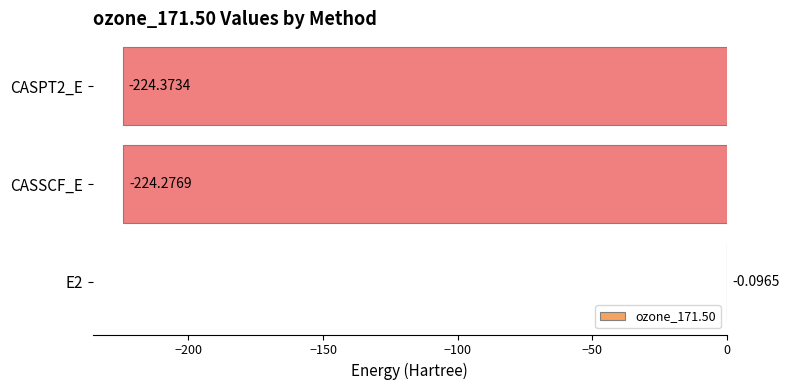

Which has a higher value, E2 or CASSCF_E?

E2